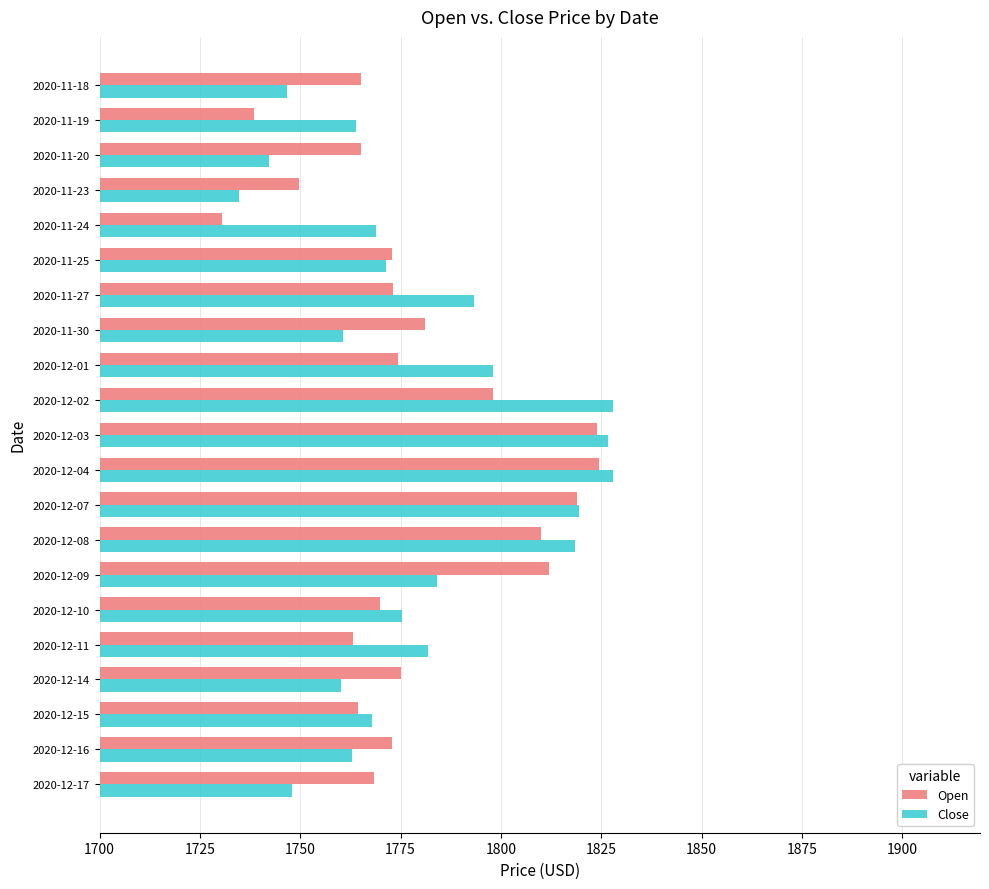

What is the difference between the maximum and minimum values in the Close series?

93.1